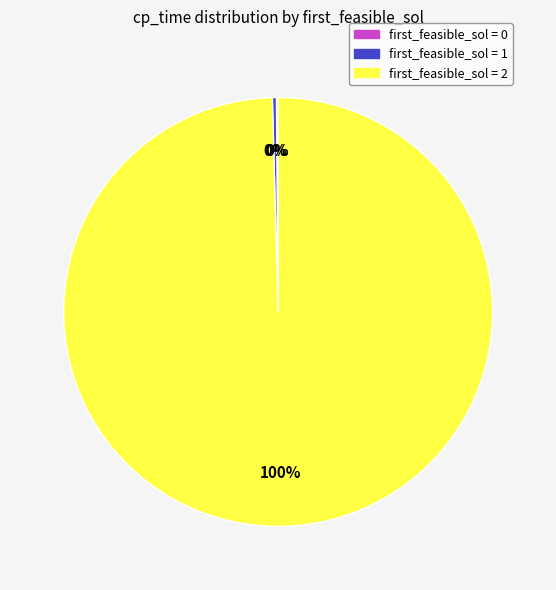

To the nearest percent, what is the combined percentage of first_feasible_sol = 2 and first_feasible_sol = 1?

100%